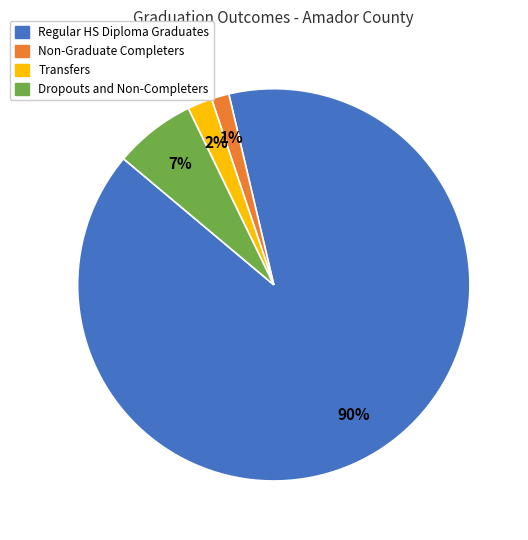

How many slices are in this pie chart?

4